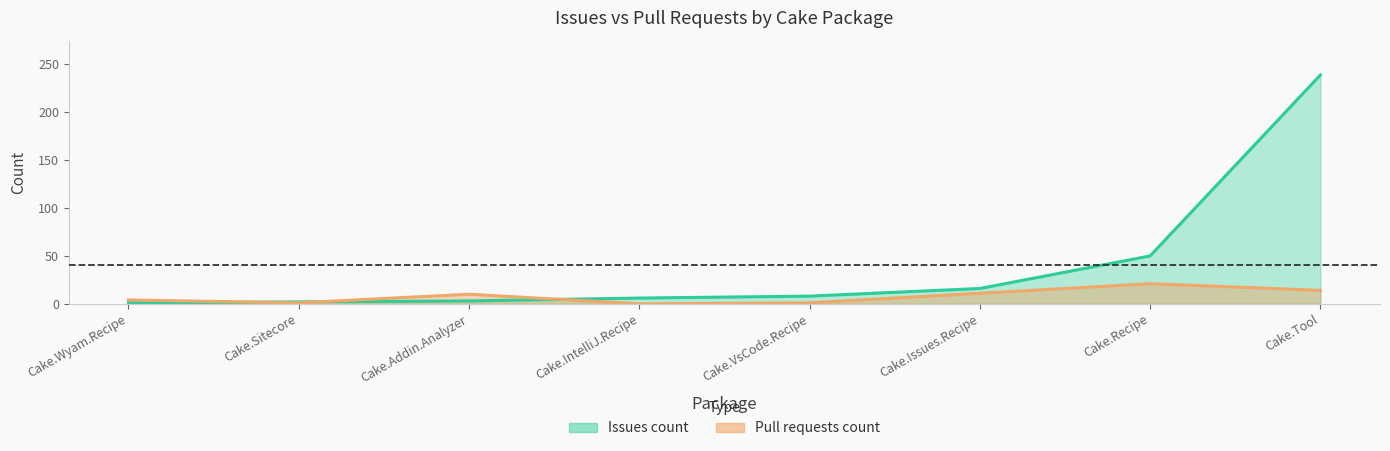

True or false: there are more than 1 points higher than both neighbors.

False